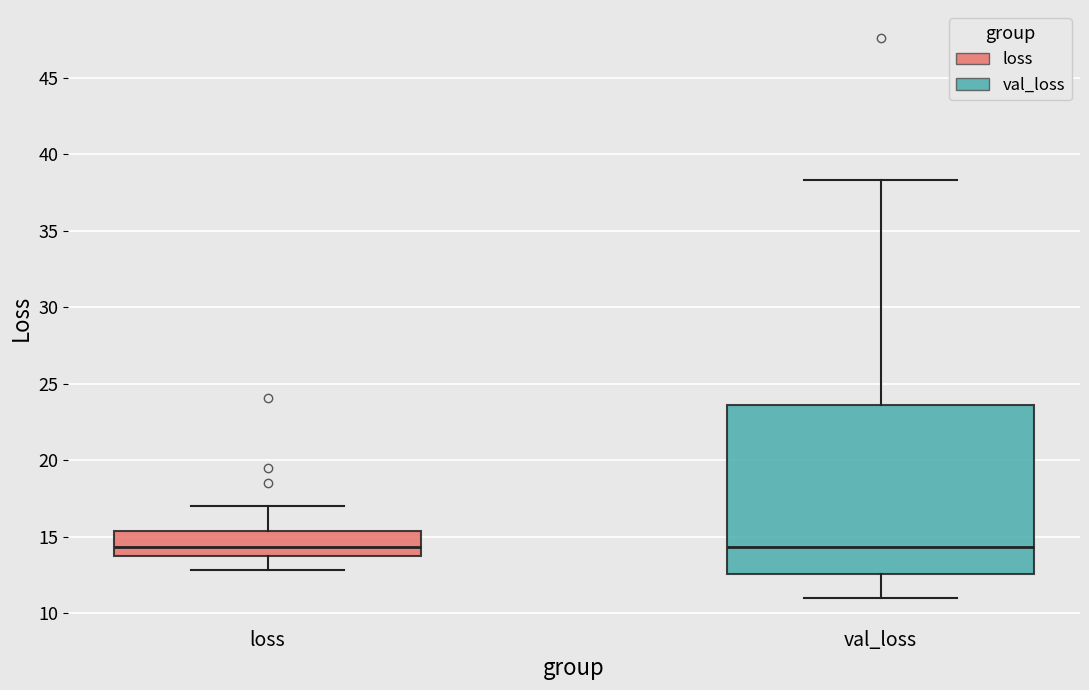

Where does the median line of the box for loss sit on the y-axis? The values are not printed on the chart, so give them approximately, as read against the axis.

14.5